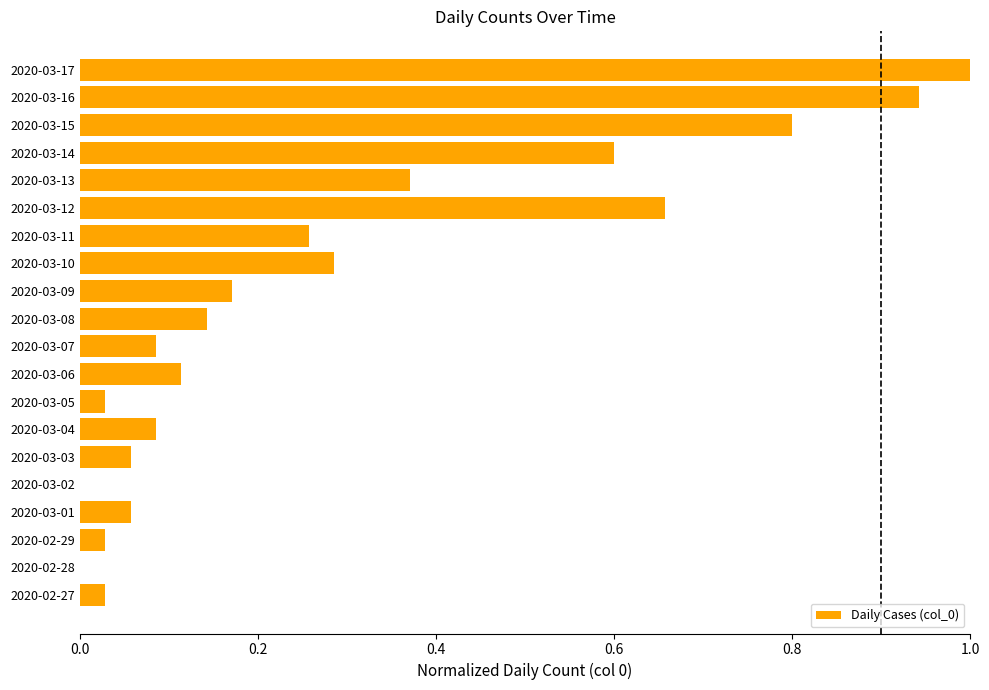

Are the bars horizontal?

Yes